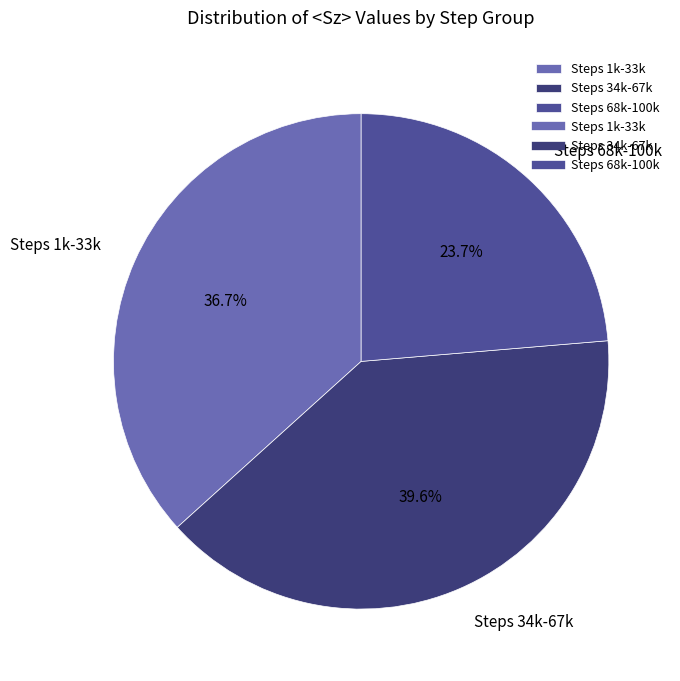

Count the number of slices in the pie.

3